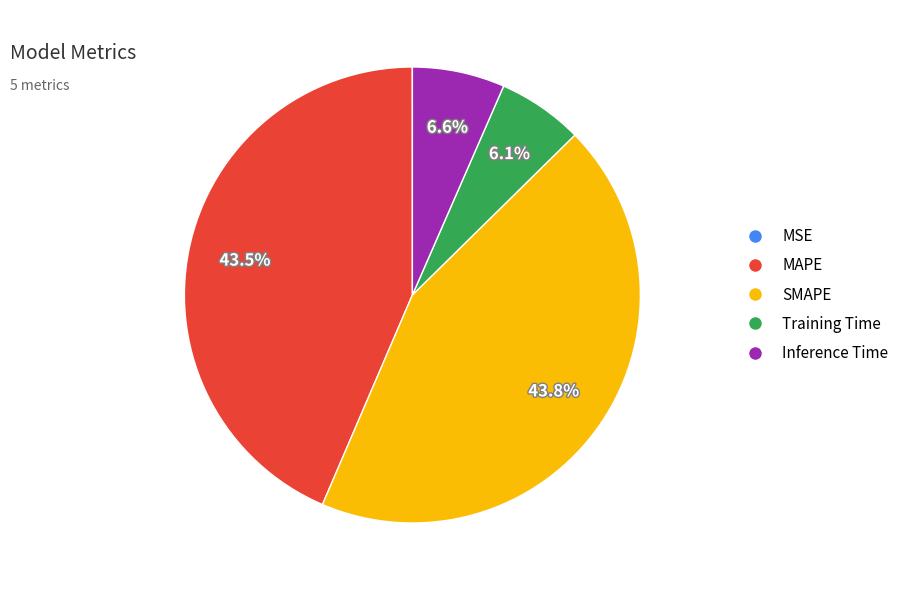

Does Inference Time represent more than half of the total?

No